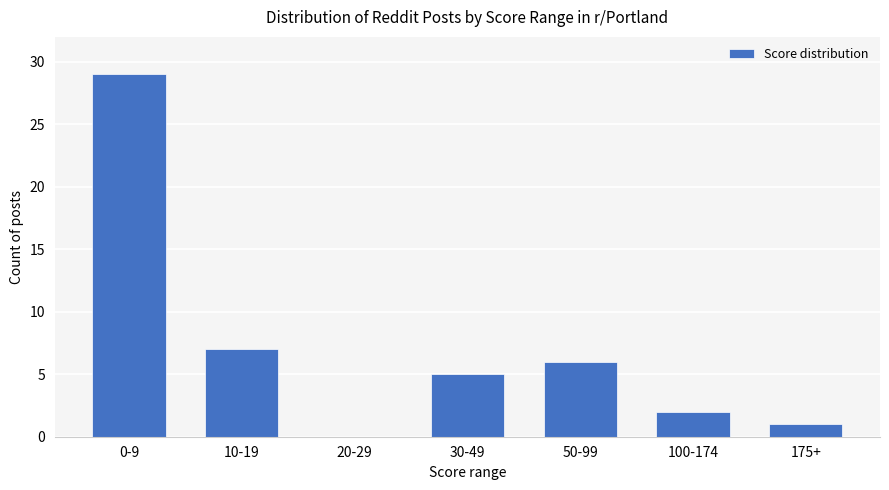

Reading left to right, extract all data points from this chart.

29	7	0	5	6	2	1